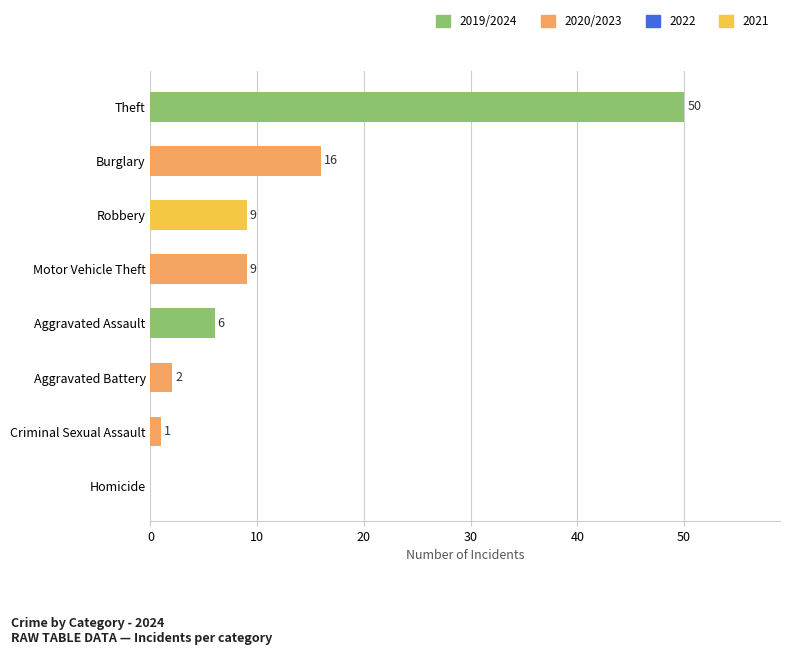

Between Aggravated Assault and Motor Vehicle Theft, which is larger?

Motor Vehicle Theft